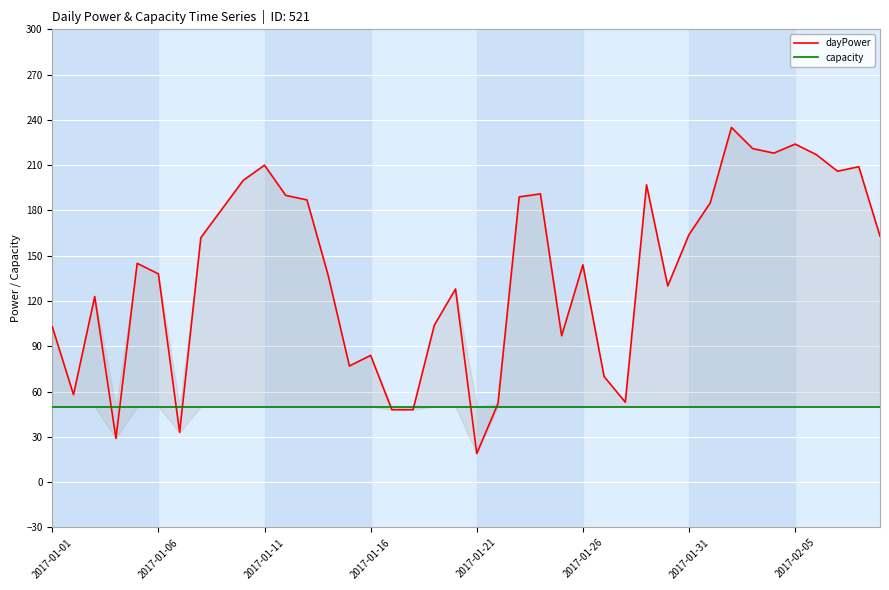

Reading left to right, what are all the values shown in this chart?

dayPower: 103	58	123	29	145	138	33	162	181	200	210	190	187	137	77	84	48	48	104	128	19	52	189	191	97	144	70	53	197	130	164	185	235	221	218	224	217	206	209	163
capacity: 50	50	50	50	50	50	50	50	50	50	50	50	50	50	50	50	50	50	50	50	50	50	50	50	50	50	50	50	50	50	50	50	50	50	50	50	50	50	50	50